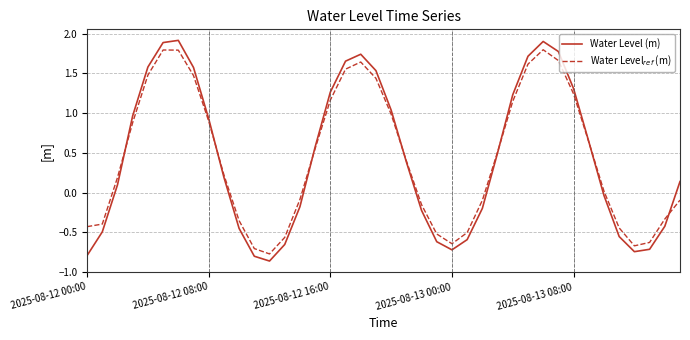

Which series has the widest spread of values?

Water Level (m)